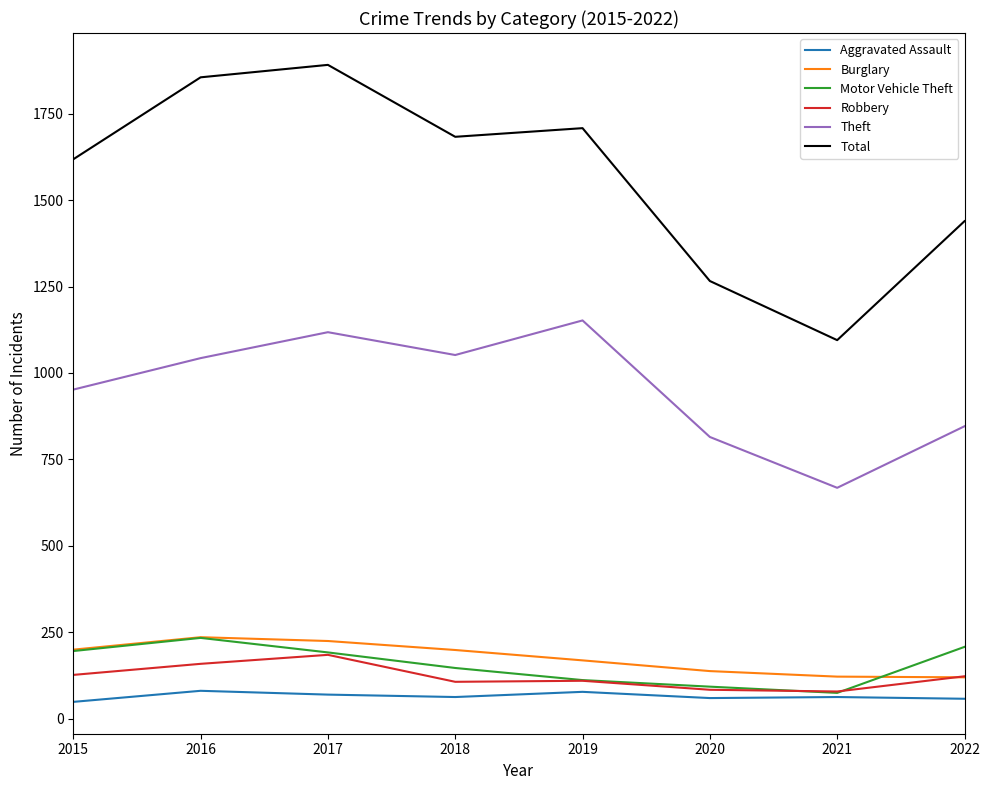

Does the chart have visible grid lines?

No